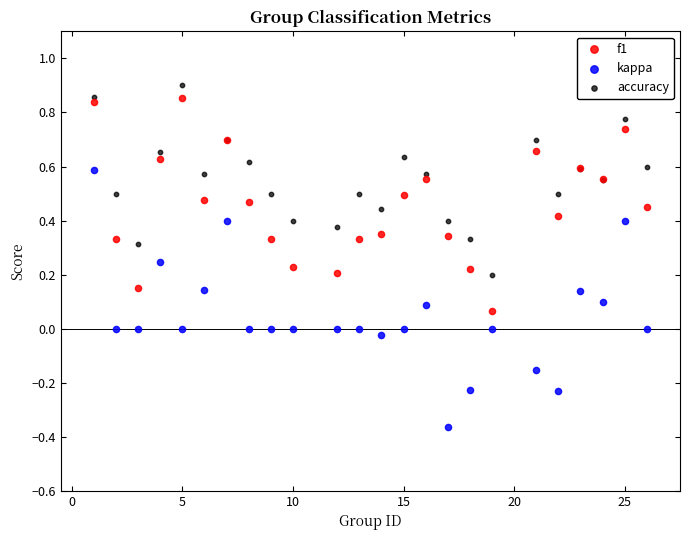

What is the X range (max minus min) for the scatter plot?

25.0